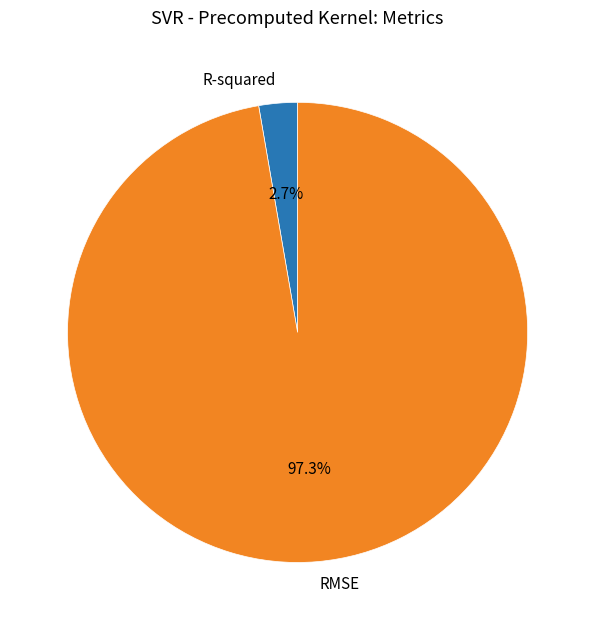

Is there any slice that represents more than half of the pie?

Yes